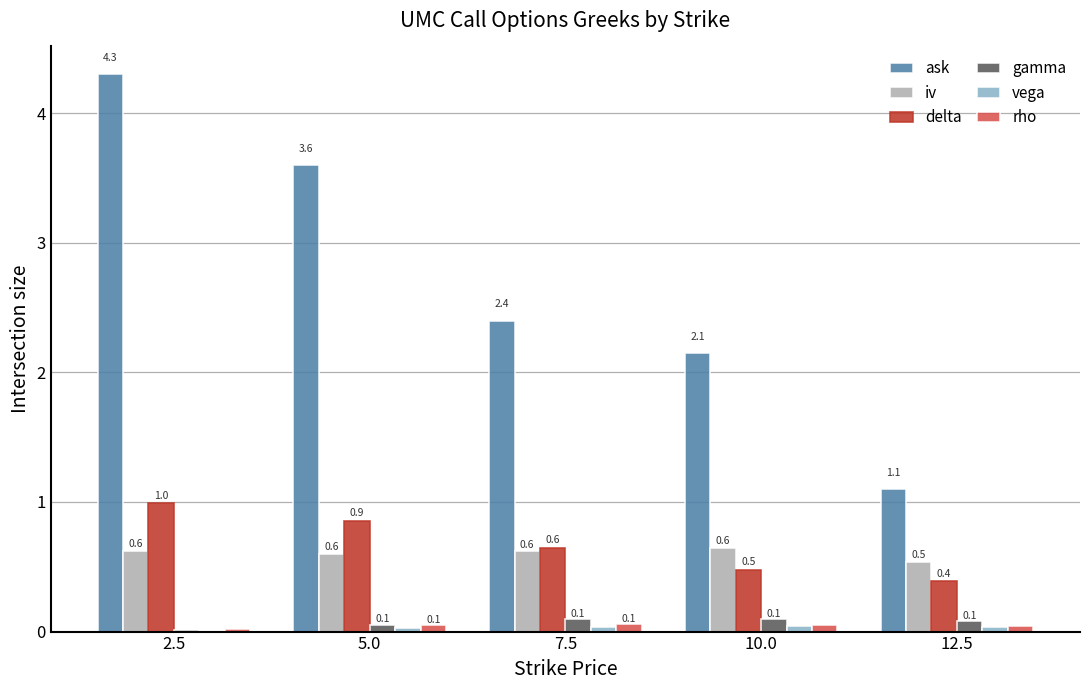

Which series changed the most between 5.0 and 7.5?

ask